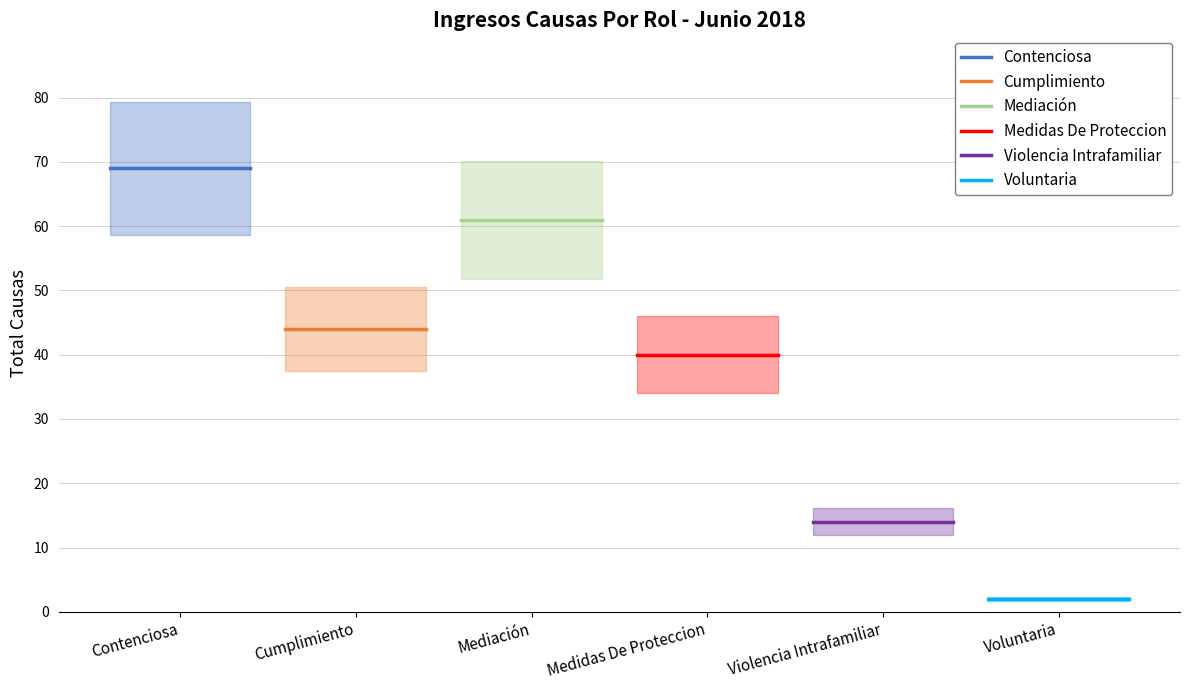

List the series in order of their peak value, lowest first.

Voluntaria, Violencia Intrafamiliar, Medidas De Proteccion, Cumplimiento, Mediación, Contenciosa